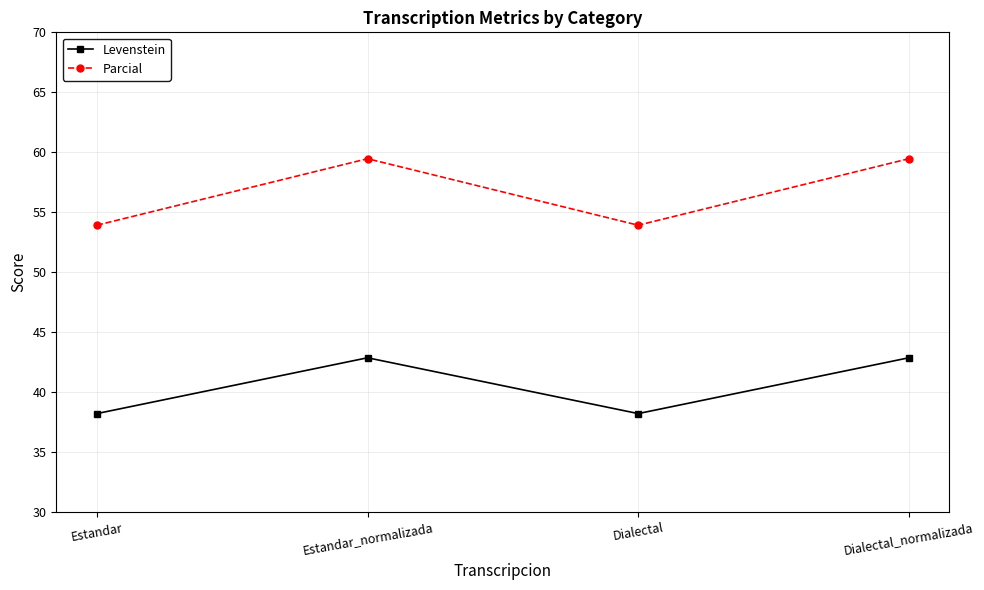

True or false: Levenstein and Parcial cross at least once.

False